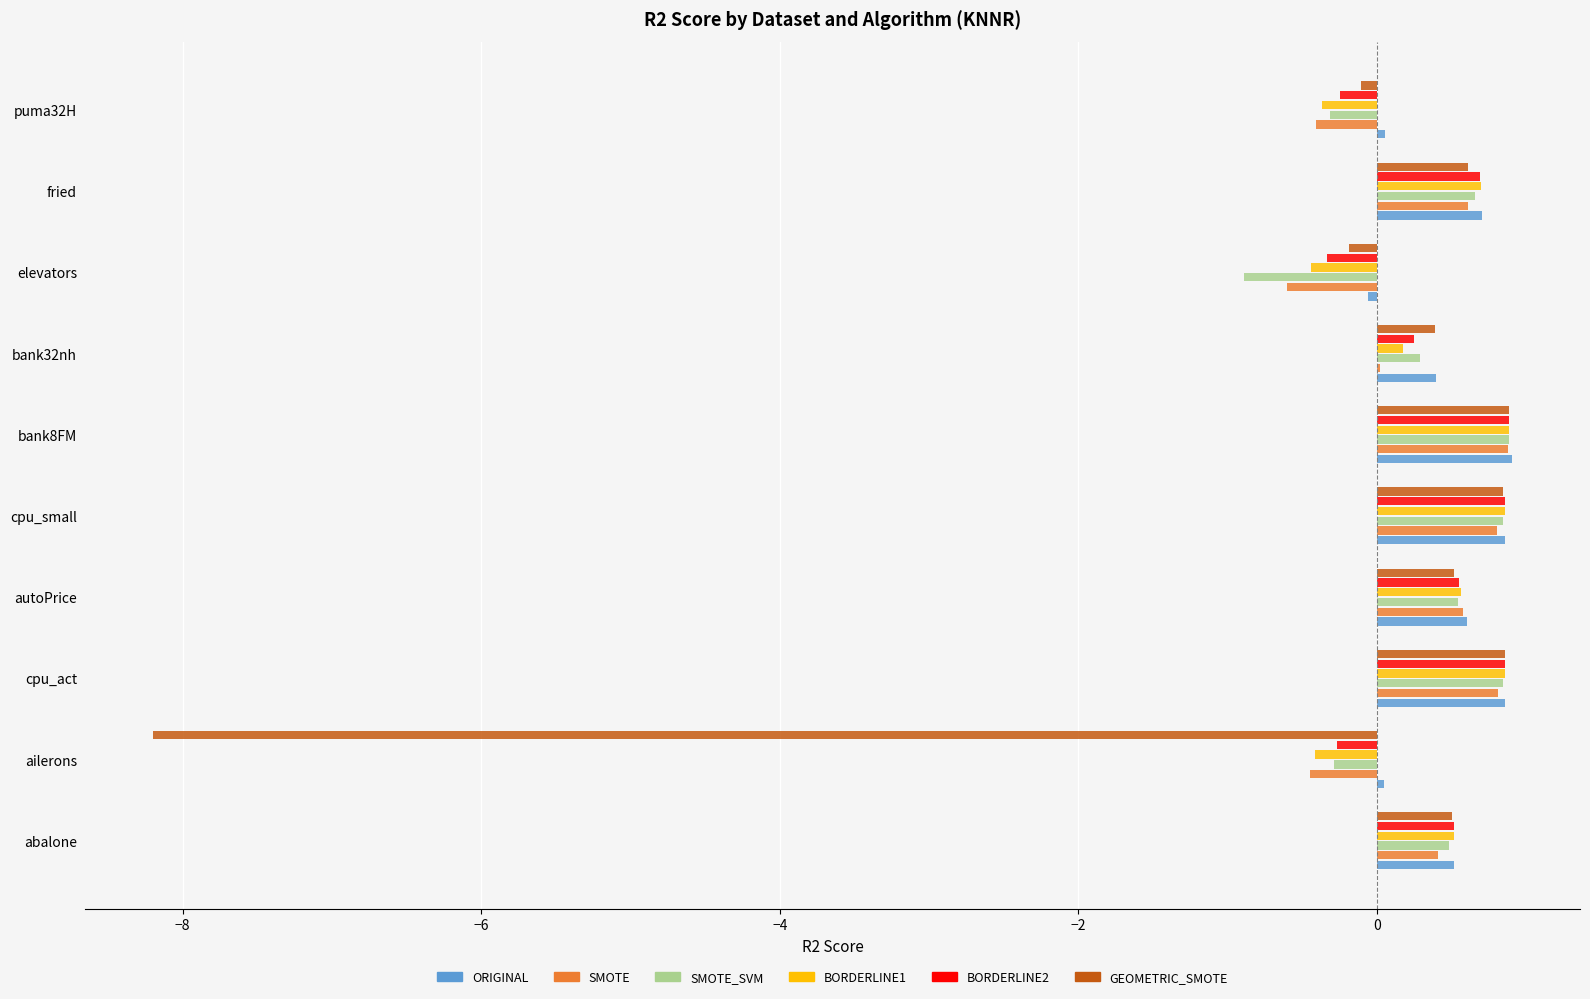

How many distinct data groups are displayed?

6